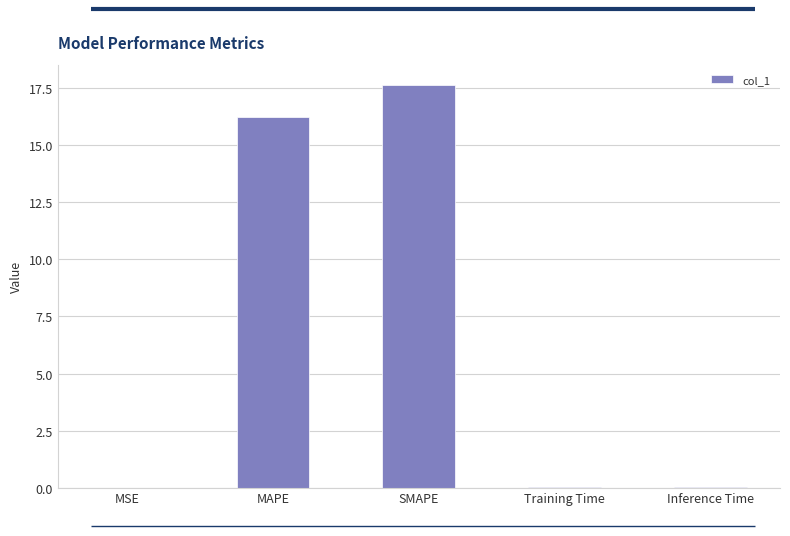

The value at Training Time is 0.0. True or false?

True